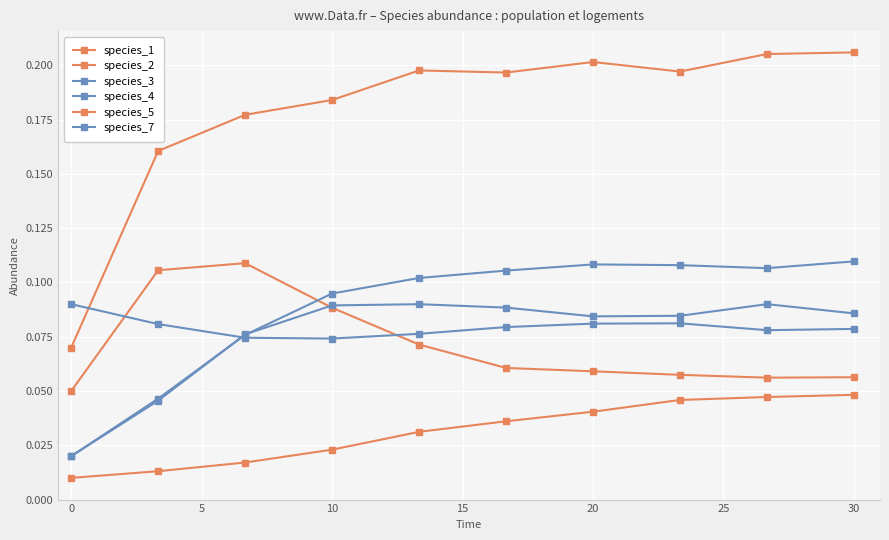

True or false: species_2 has more than 0 interior local peaks.

False